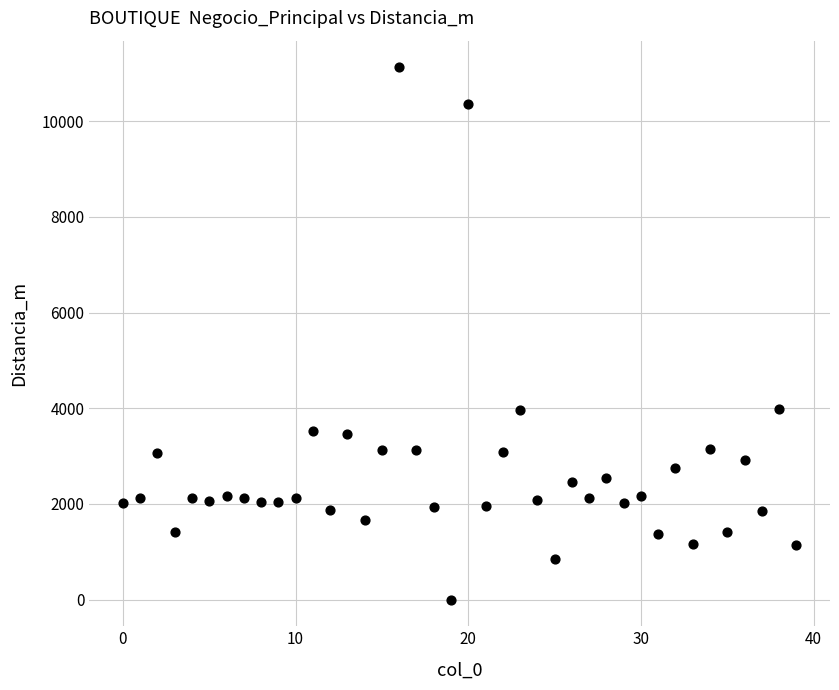

What is the range of Y values (max minus min)?

11127.5